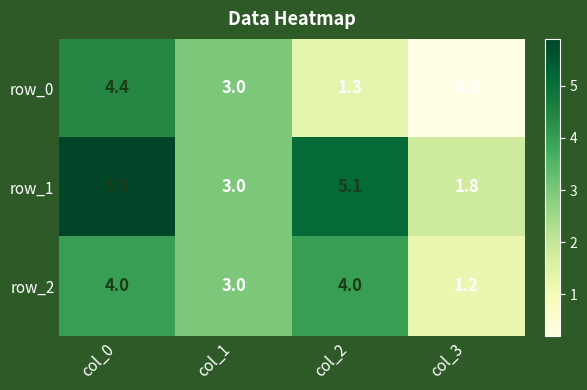

At how many categories does at least one series exceed 4?

2